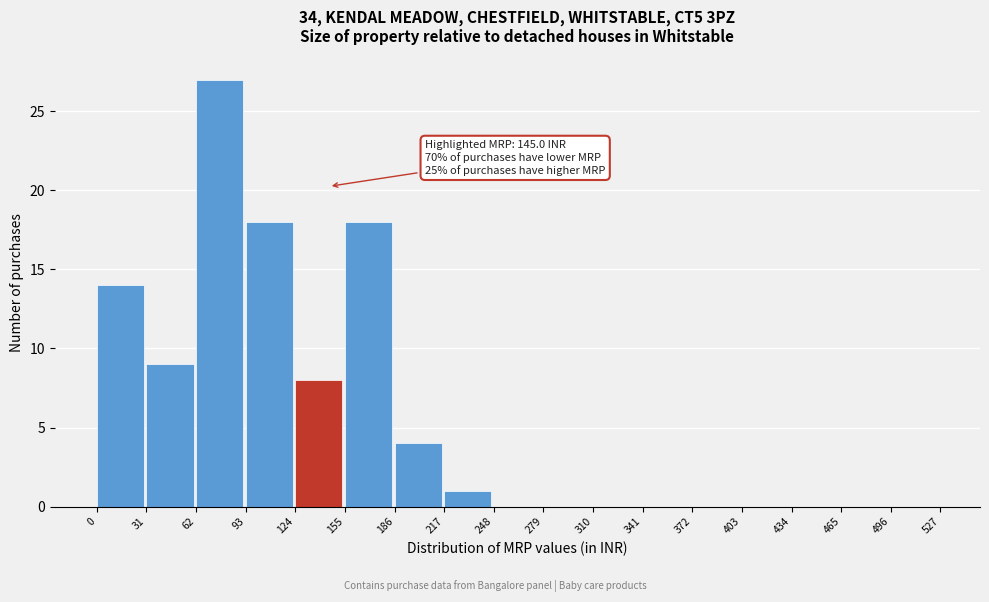

Which range on the x-axis has the tallest bar?

62 to 93